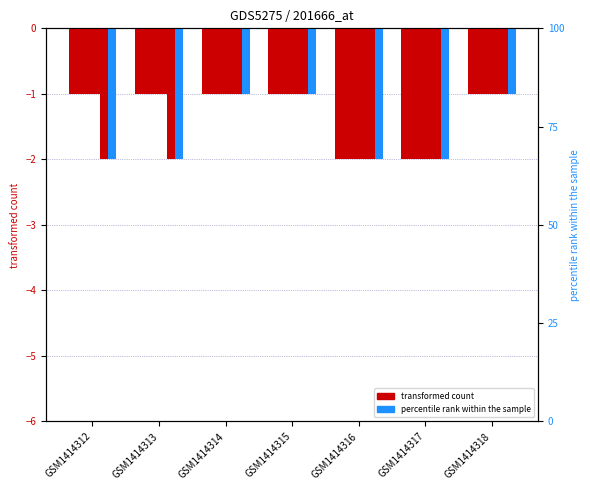

How many groups of bars are there?

7